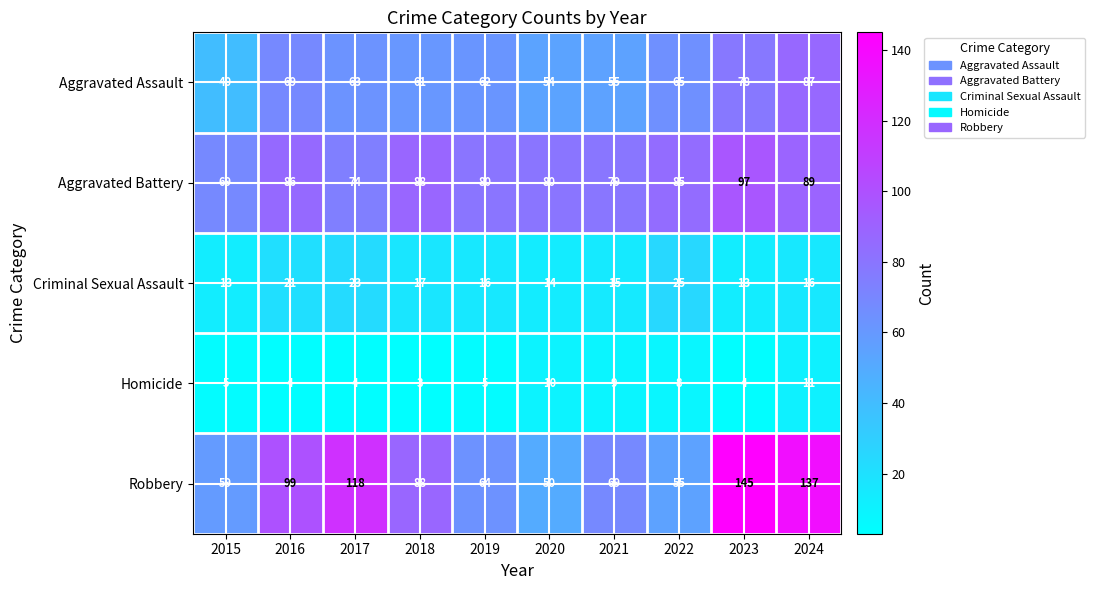

Rank the categories by Robbery value from lowest to highest.

2020, 2022, 2015, 2019, 2021, 2018, 2016, 2017, 2024, 2023